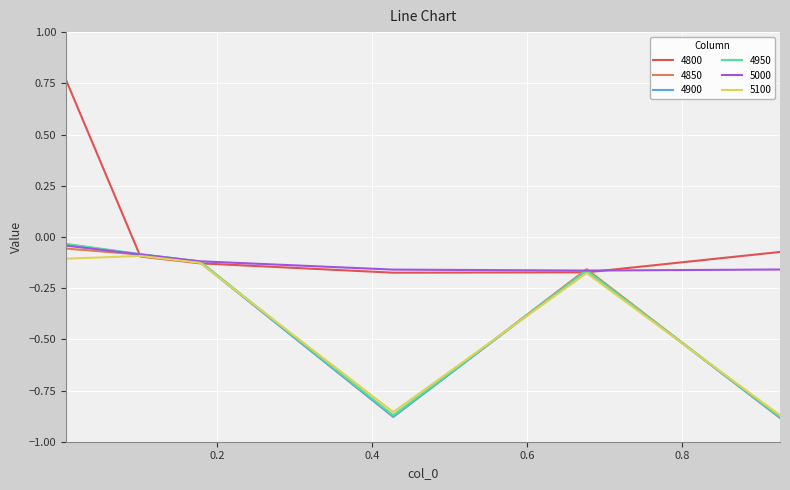

Which series has the widest spread of values?

4800